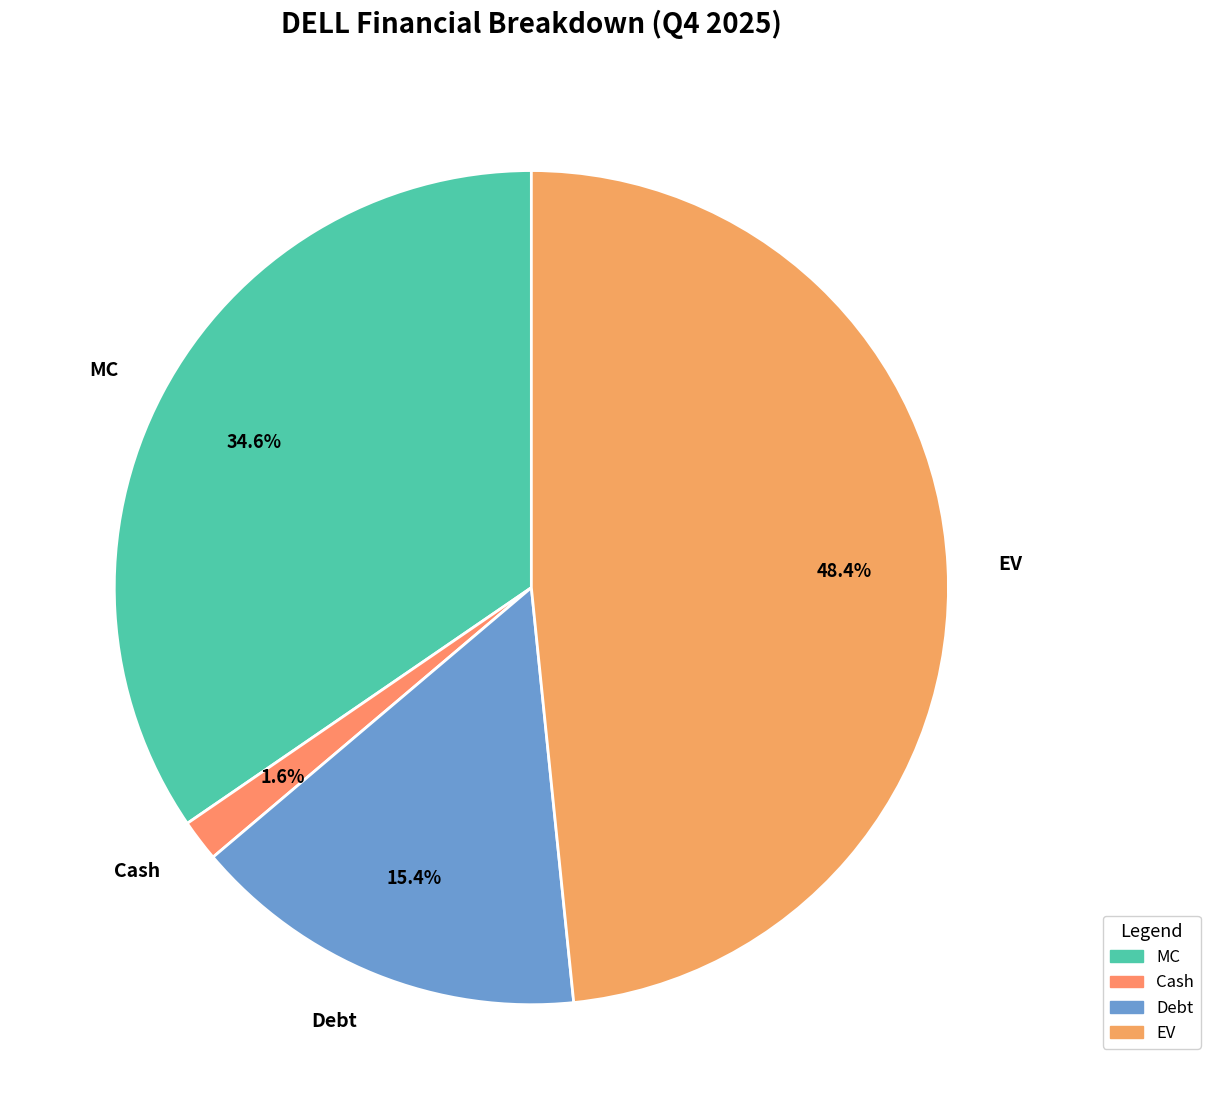

To the nearest percent, what percentage of the pie is Debt?

15%